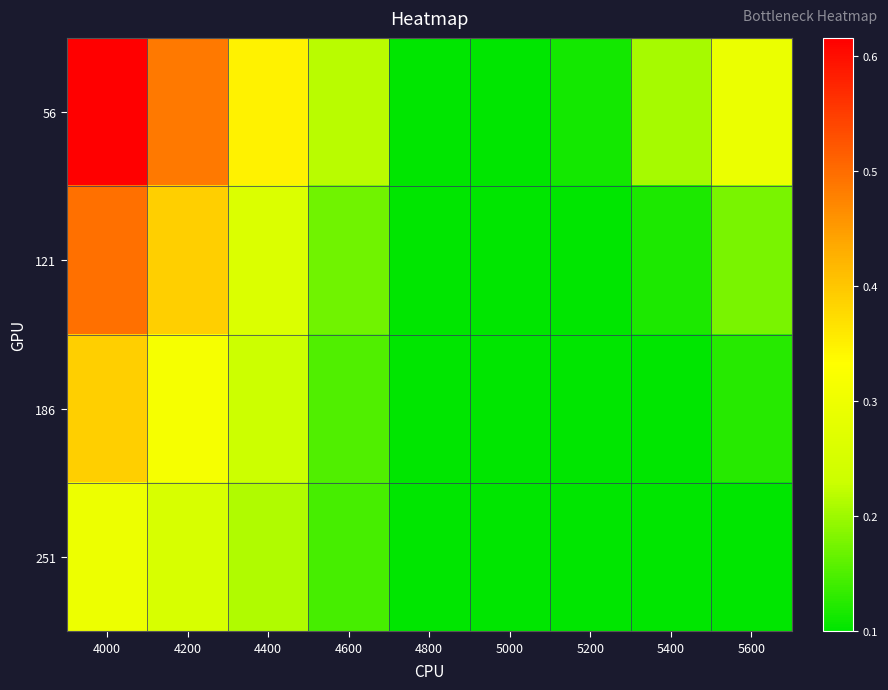

What is the maximum value shown in the chart?

0.6